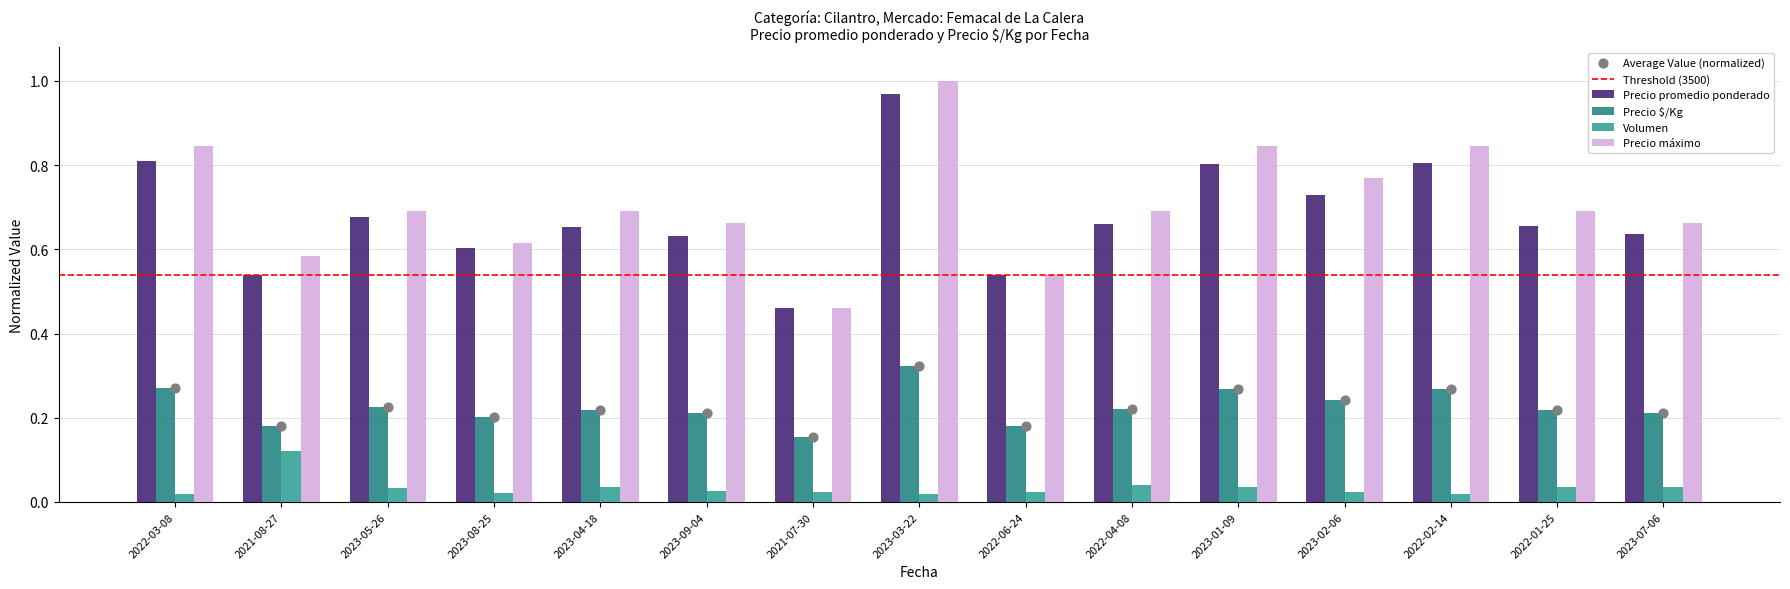

Which series has the largest total across all categories?

Precio máximo